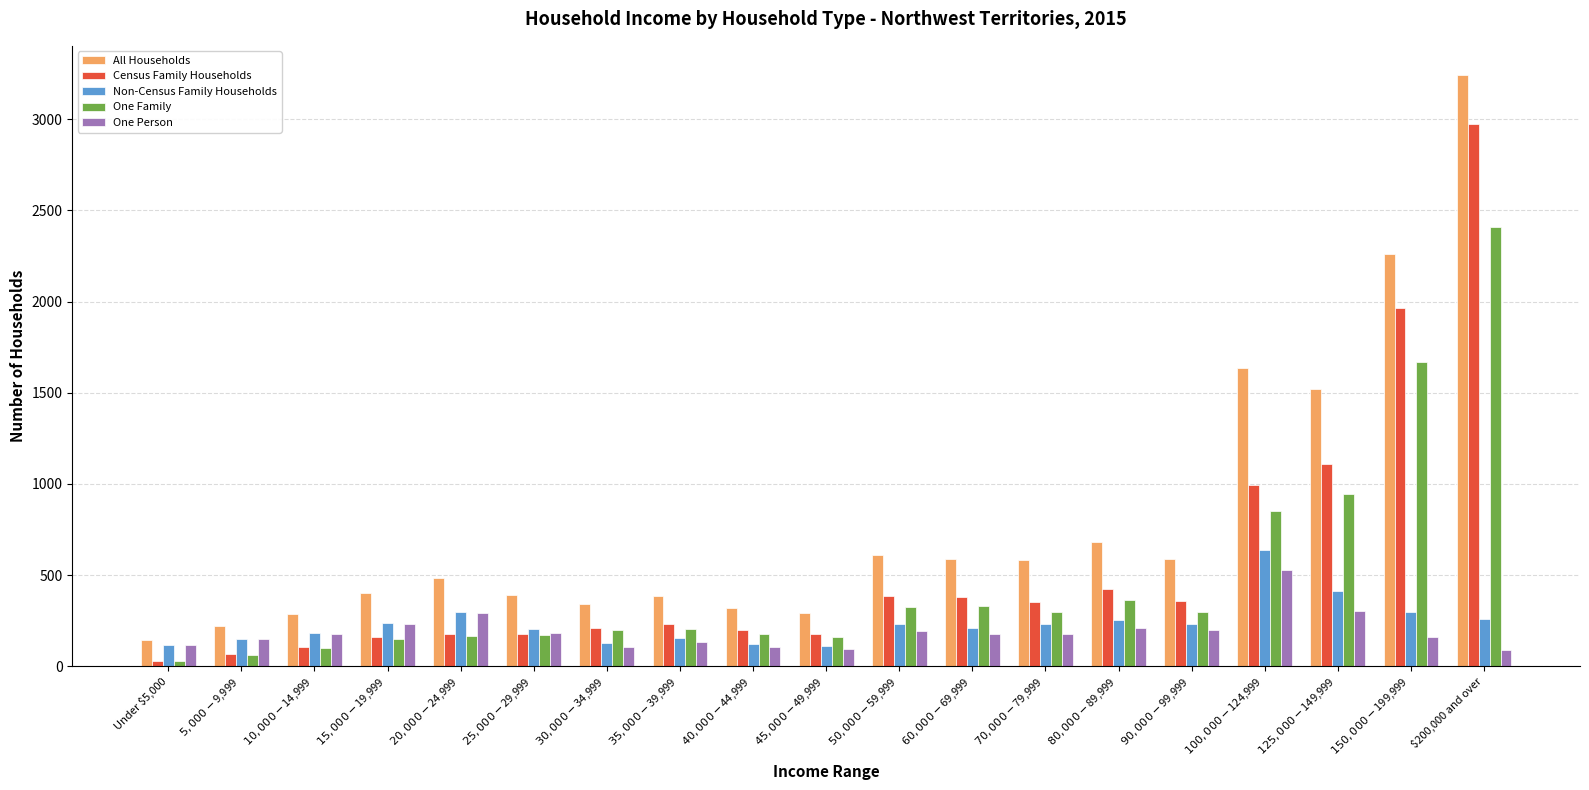

What is the minimum value for One Family?

30